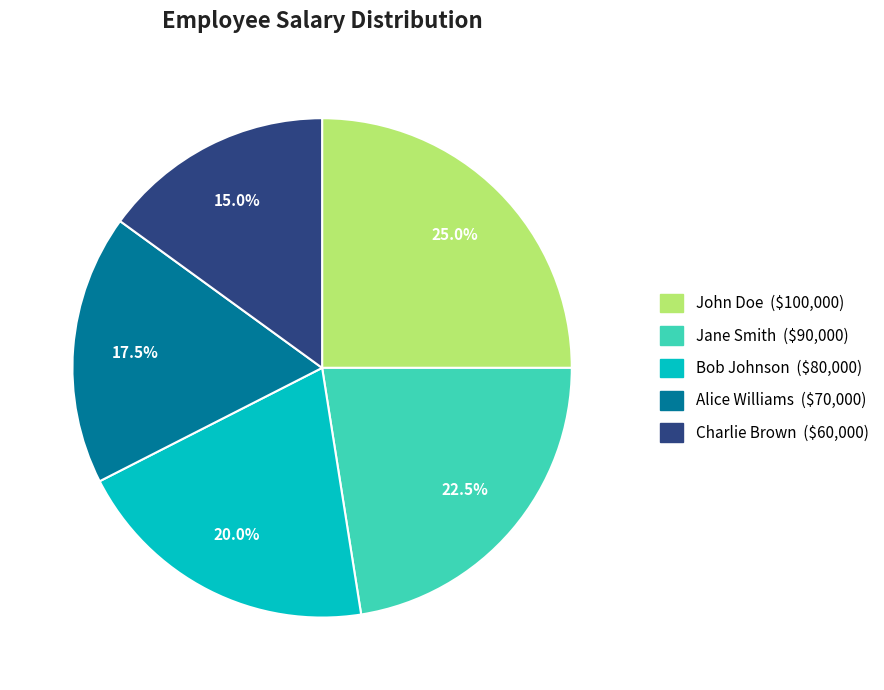

How many slices are in this pie chart?

5